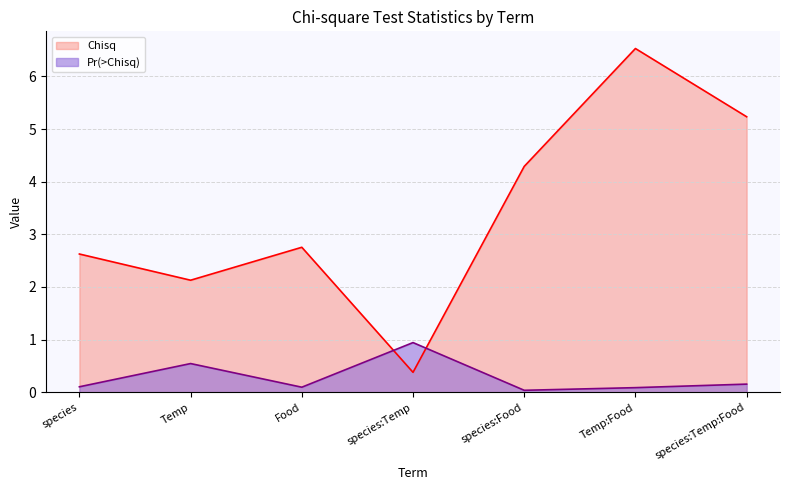

What is the sum of the Chisq values at species:Temp:Food and Temp:Food?

11.8